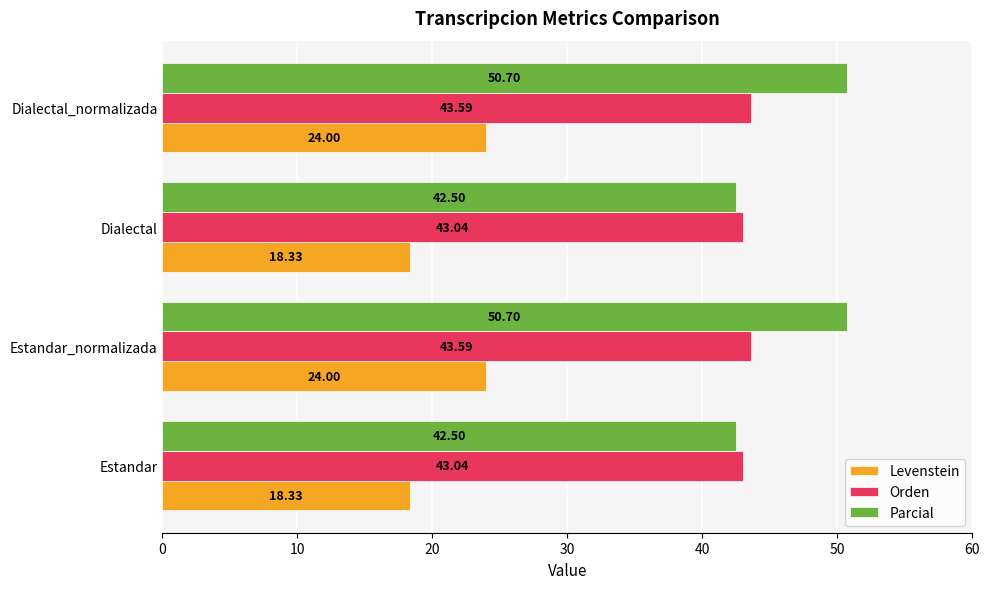

What is the sum of all Parcial values?

186.4